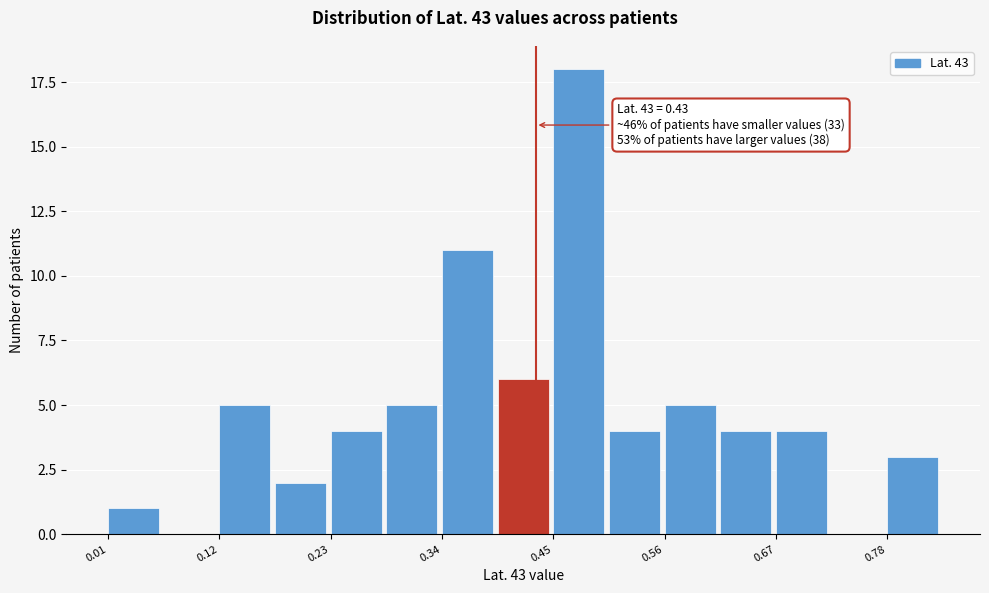

Read against the x-axis, roughly where is the centre of the tallest bar?

0.48